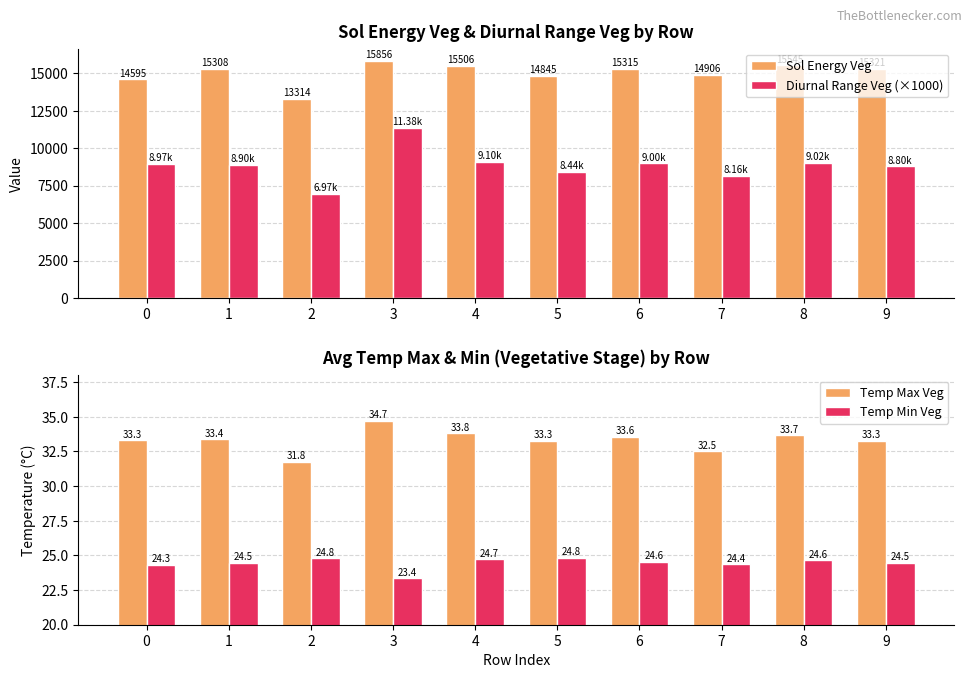

List the series in order of their peak value, highest first.

Sol Energy Veg, Diurnal Range Veg (×1000), Temp Max Veg, Temp Min Veg